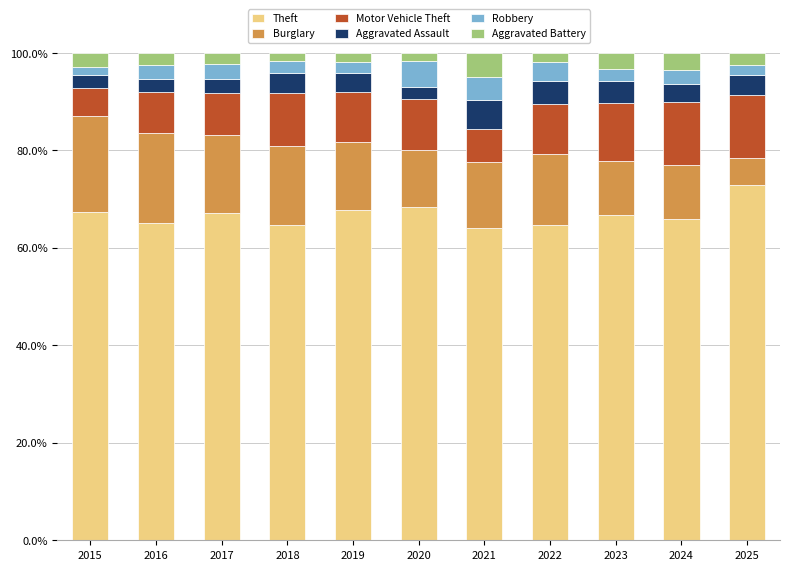

What are all the series names shown in the legend?

Theft, Burglary, Motor Vehicle Theft, Aggravated Assault, Robbery, Aggravated Battery